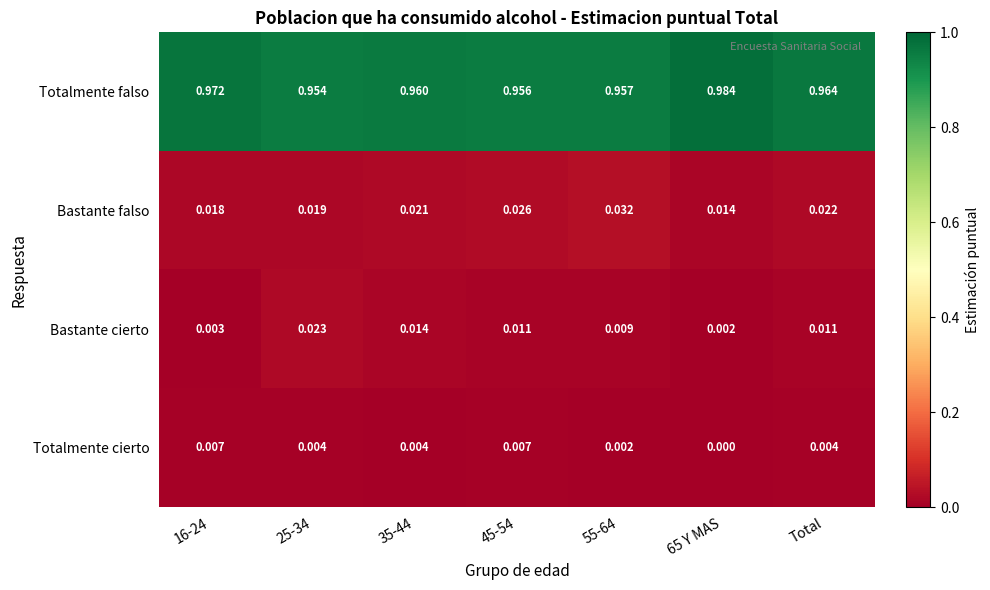

Which series has the widest spread of values?

Totalmente falso